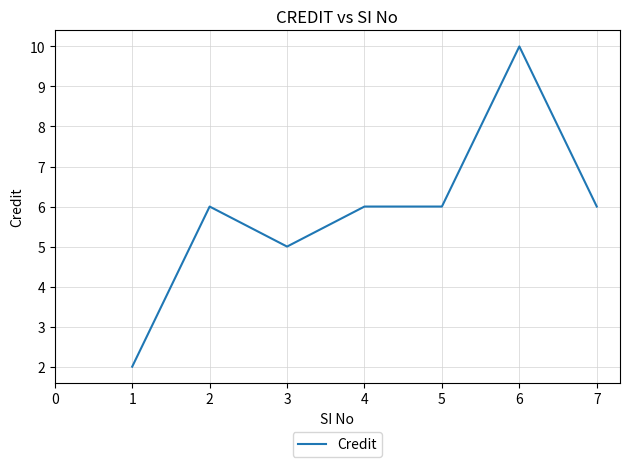

What is the difference between the maximum and minimum values?

8